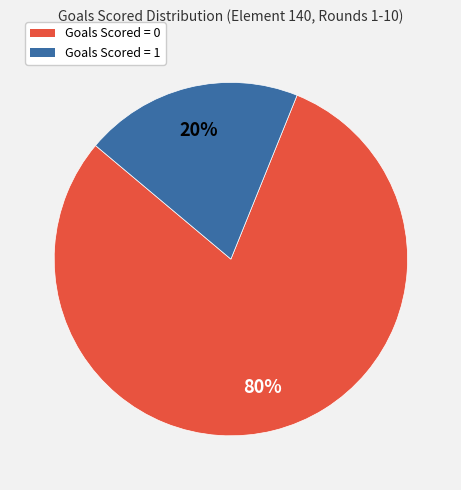

Is there any slice that represents more than half of the pie?

Yes